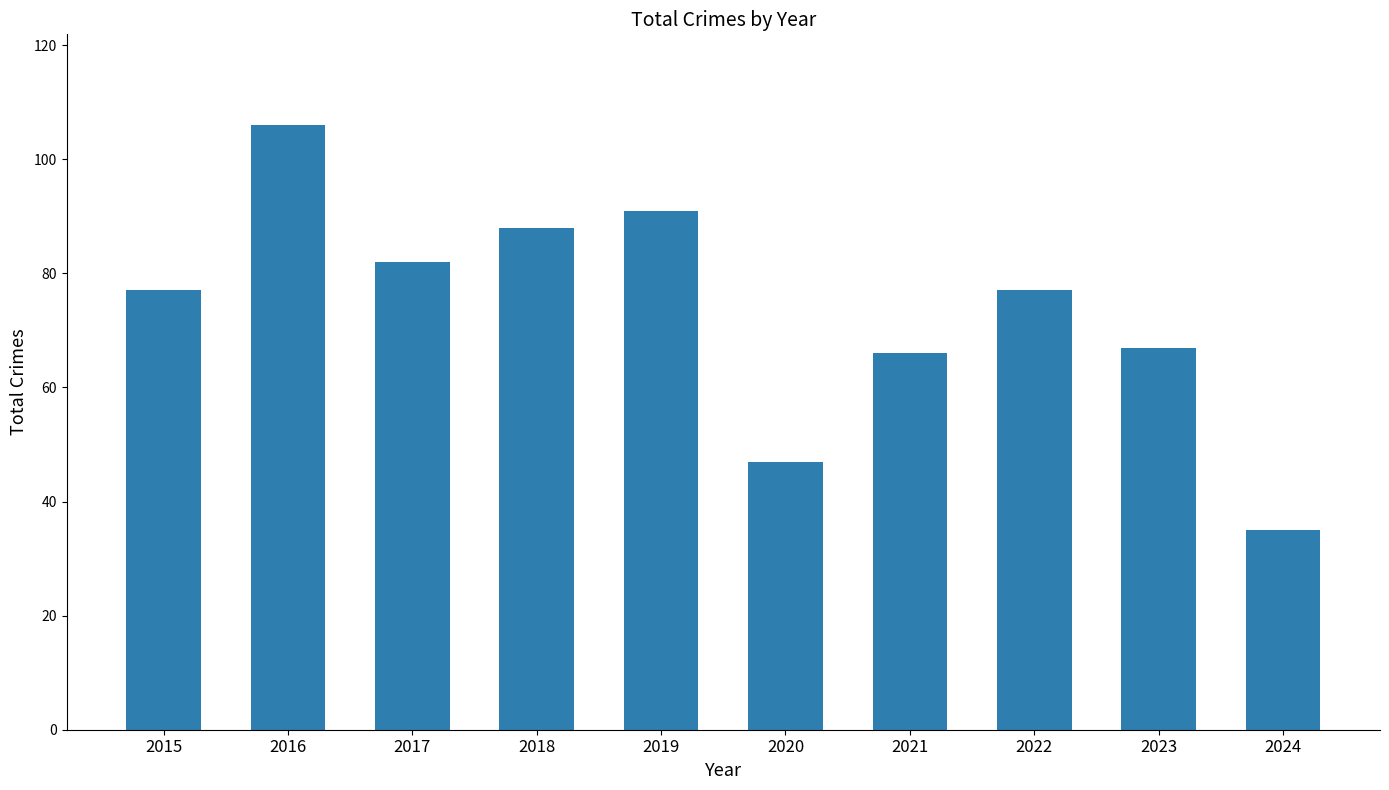

Which has a higher value, 2024 or 2019?

2019